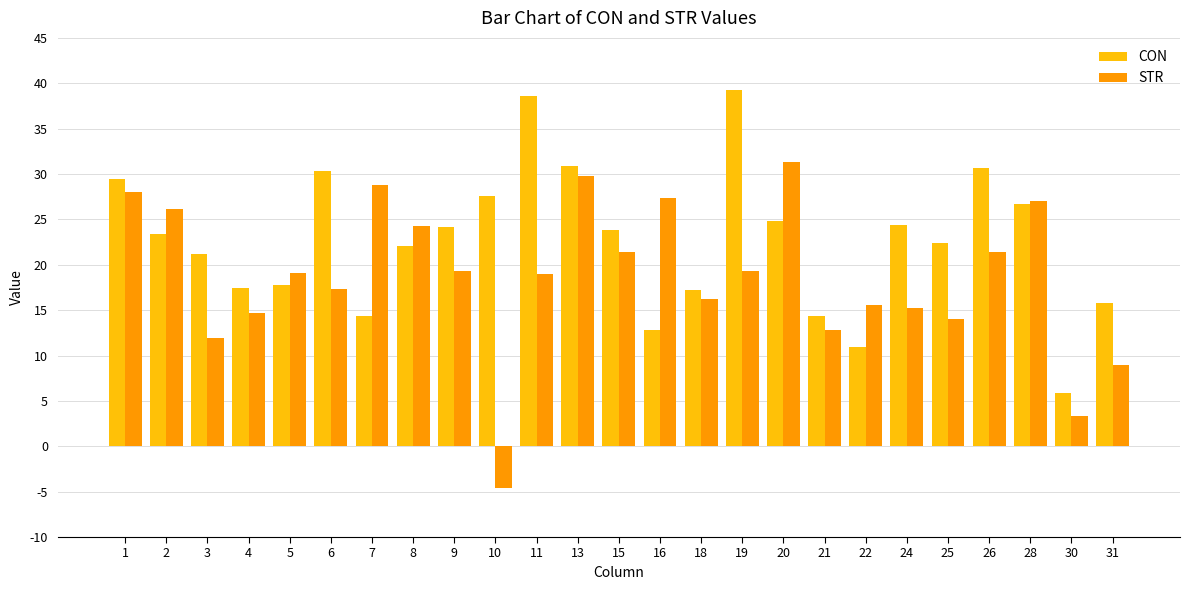

Count the number of categories in the chart.

25